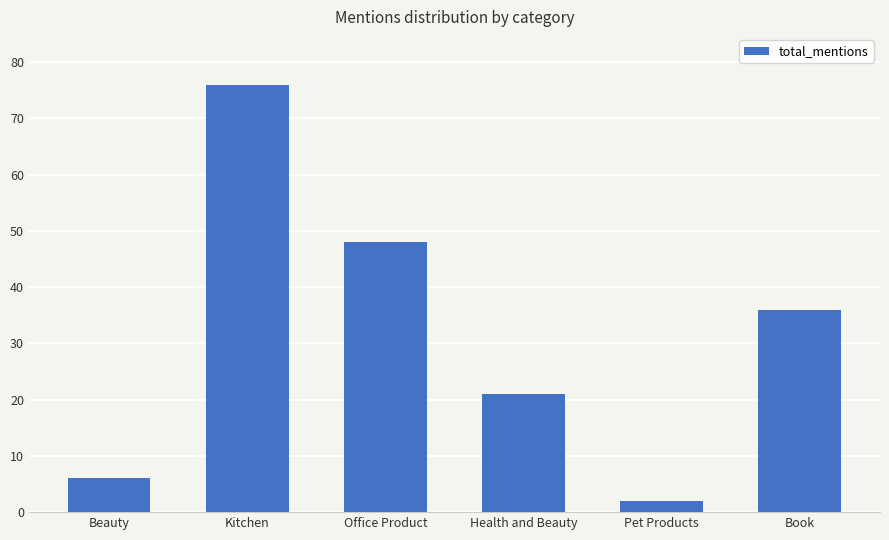

How many bars are there in total?

6